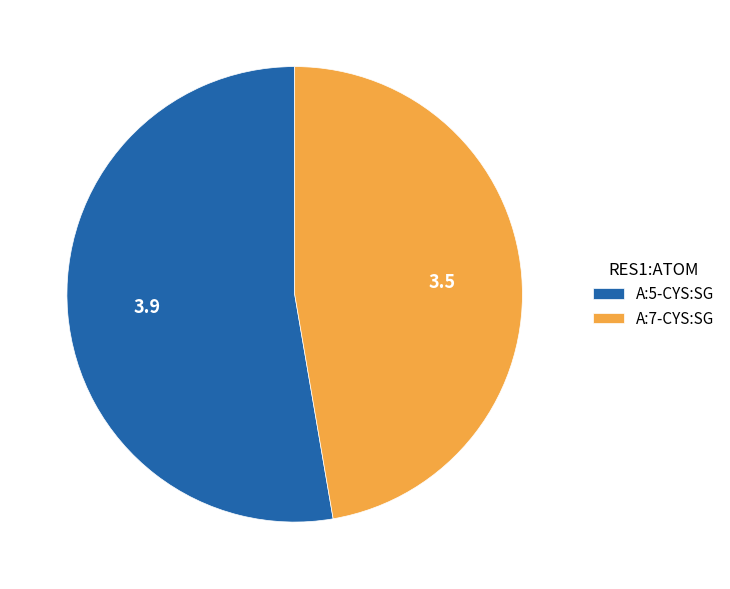

Rank the categories by value from highest to lowest.

A:5-CYS:SG, A:7-CYS:SG